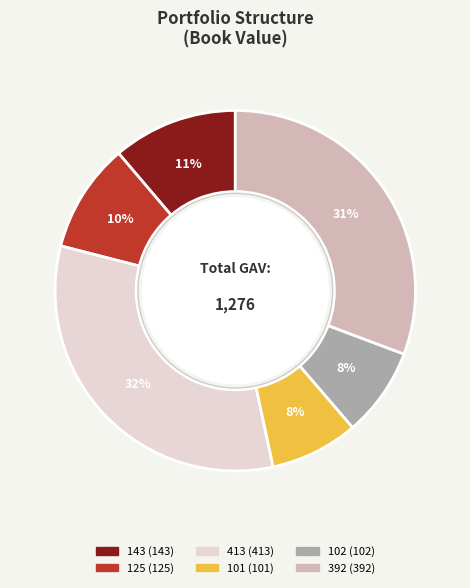

Which slice is the largest?

413